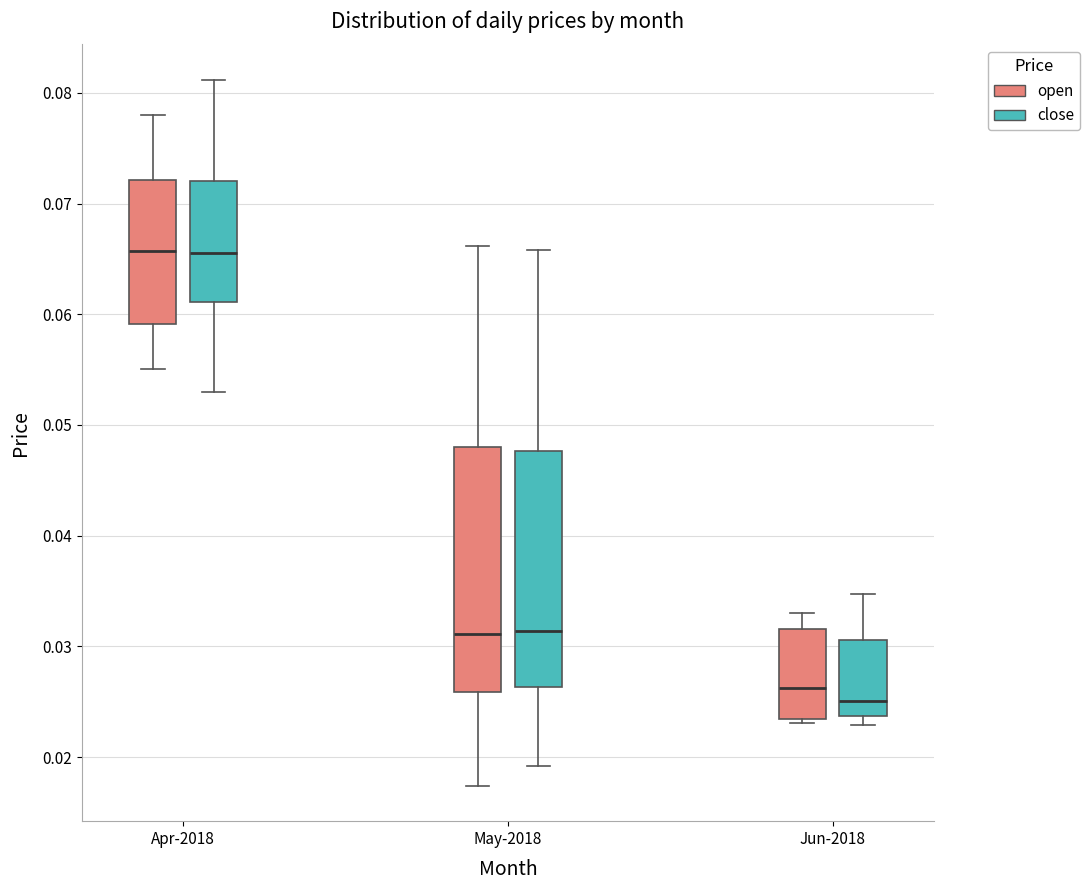

Reading left to right, read every box against the y-axis: the position of its median line, the range the box covers, and the ends of its whiskers. The values are not printed on the chart, so give them approximately, as read against the axis.

Apr-2018 (open): median 0.066, box 0.059 to 0.072, whiskers 0.055 to 0.078
Apr-2018 (close): median 0.066, box 0.061 to 0.072, whiskers 0.053 to 0.081
May-2018 (open): median 0.031, box 0.026 to 0.048, whiskers 0.017 to 0.066
May-2018 (close): median 0.031, box 0.026 to 0.048, whiskers 0.019 to 0.066
Jun-2018 (open): median 0.026, box 0.023 to 0.032, whiskers 0.023 (just below the box's lower edge) to 0.033
Jun-2018 (close): median 0.025, box 0.024 to 0.031, whiskers 0.023 to 0.035